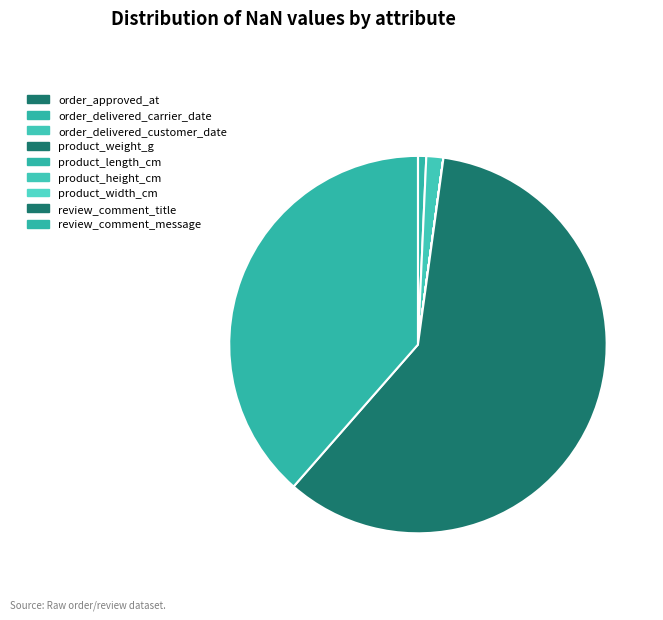

Which has a higher value, product_weight_g or order_delivered_carrier_date?

order_delivered_carrier_date